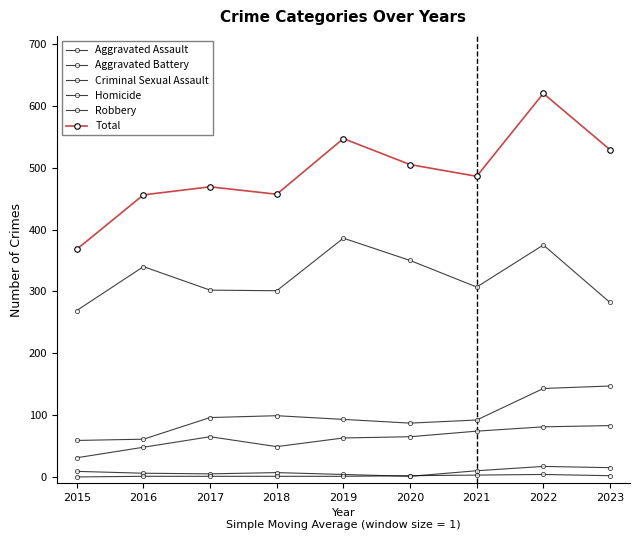

How many values in the Aggravated Assault series are below 65?

4